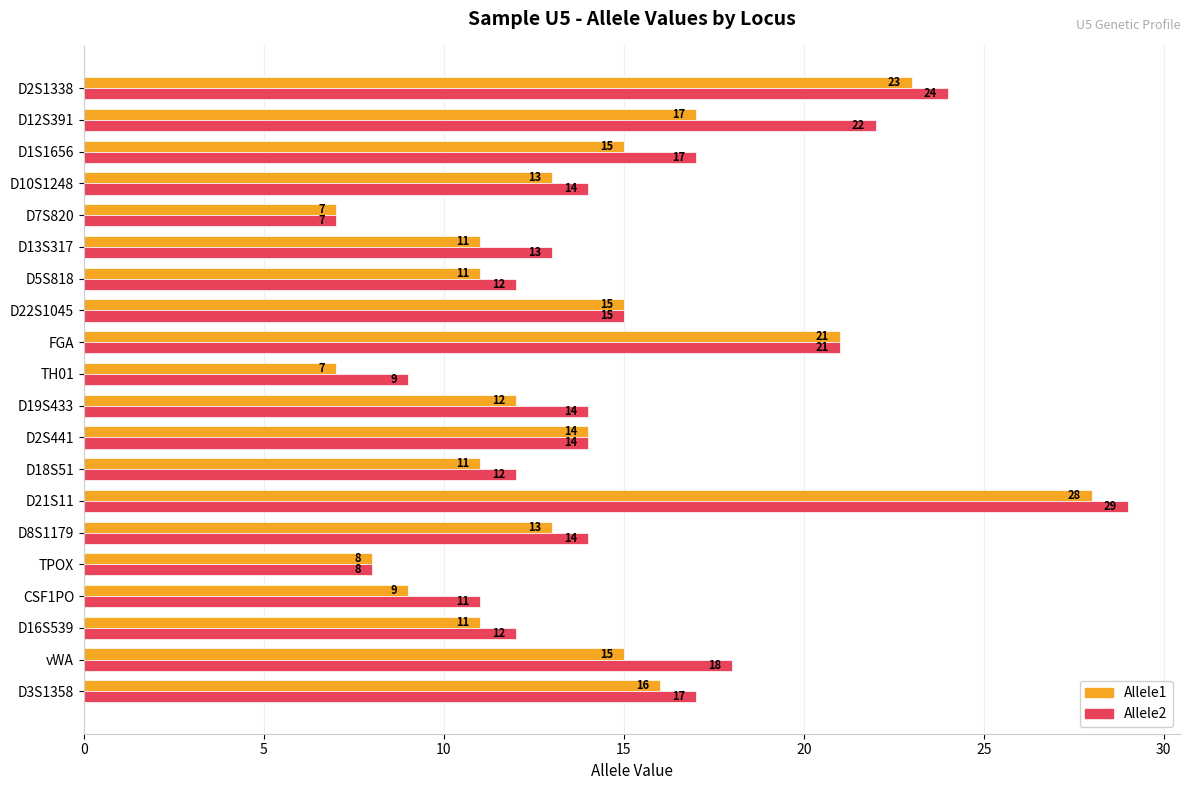

The value of Allele2 at D21S11 is 6. True or false?

False